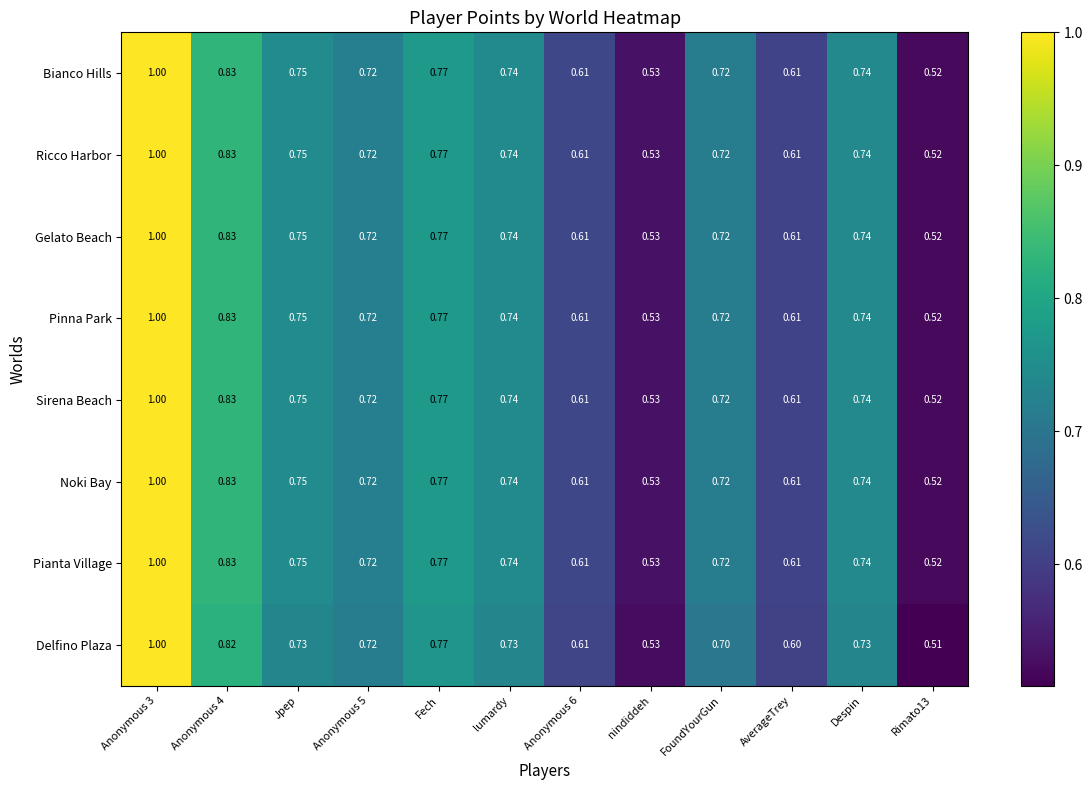

What is the total value across all series at Despin?

5.9